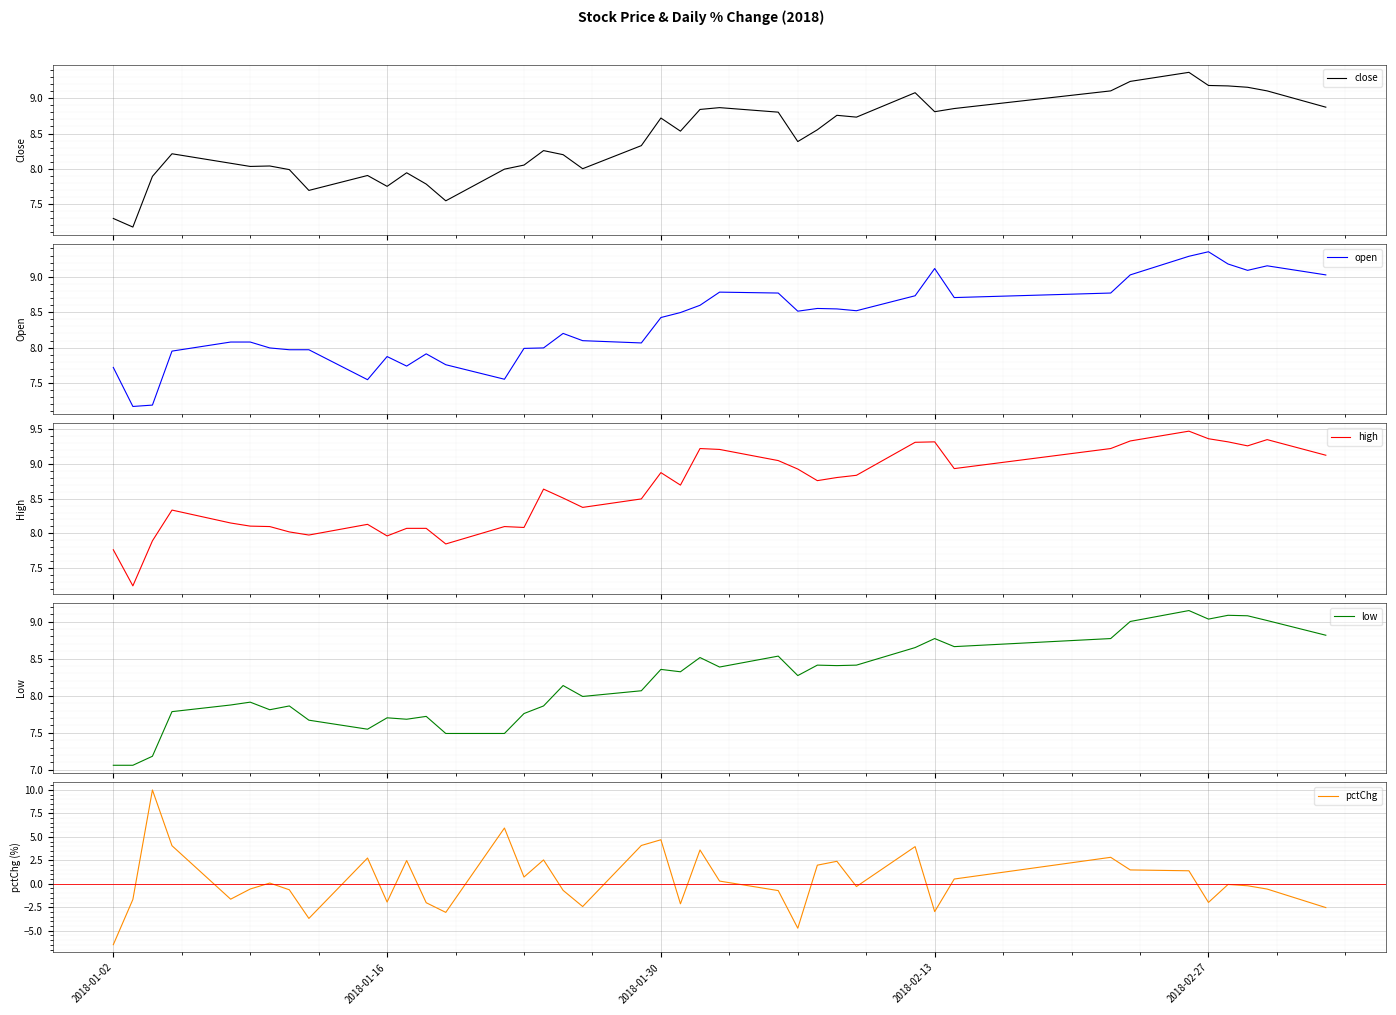

What is the highest value of the pctChg series?

10.0